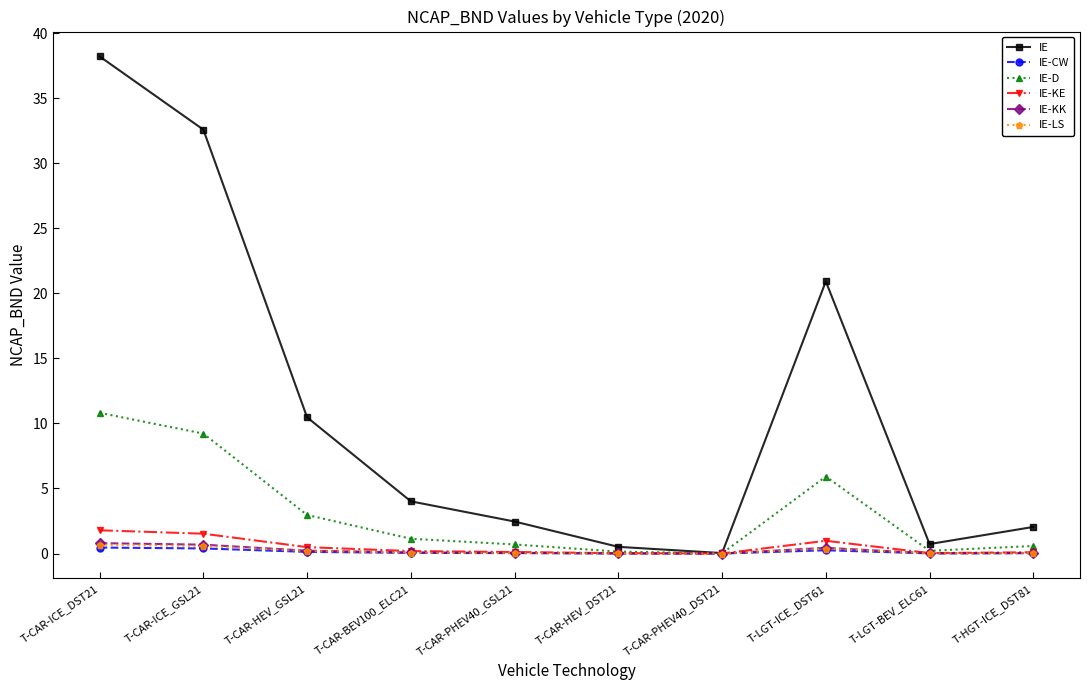

At how many categories does at least one series exceed 17?

3